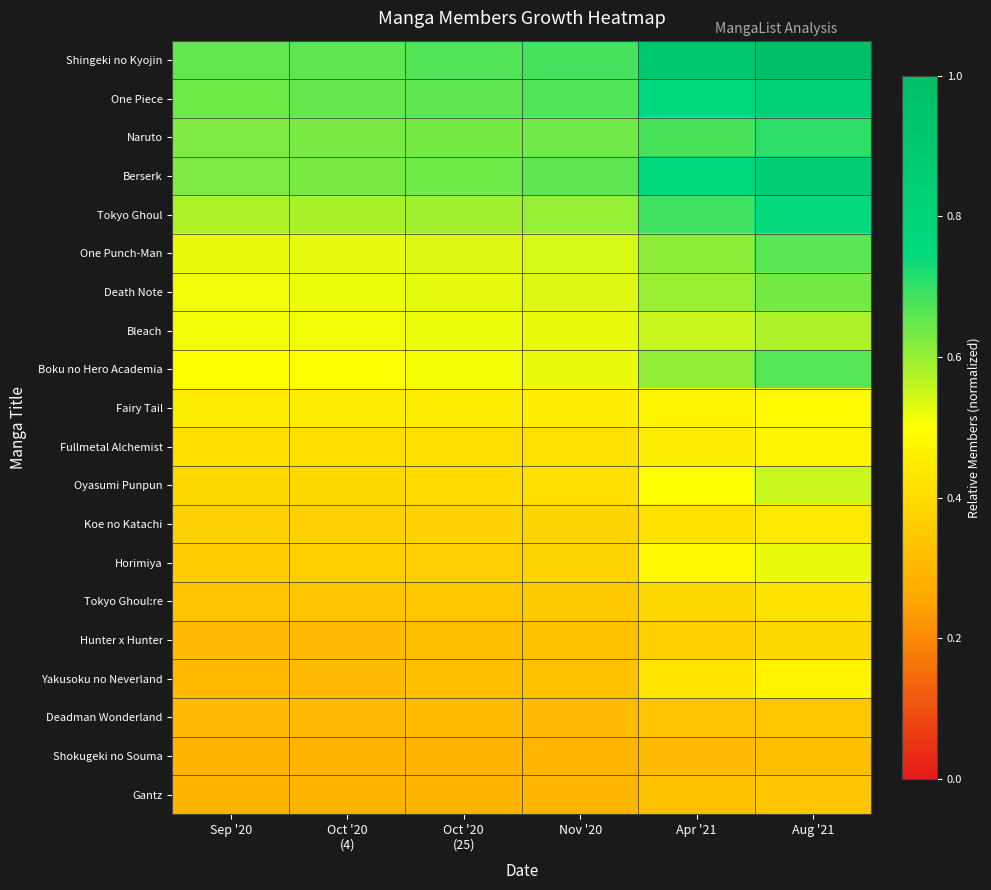

What is the difference between the highest and lowest values at Oct '20
(4)?

0.4